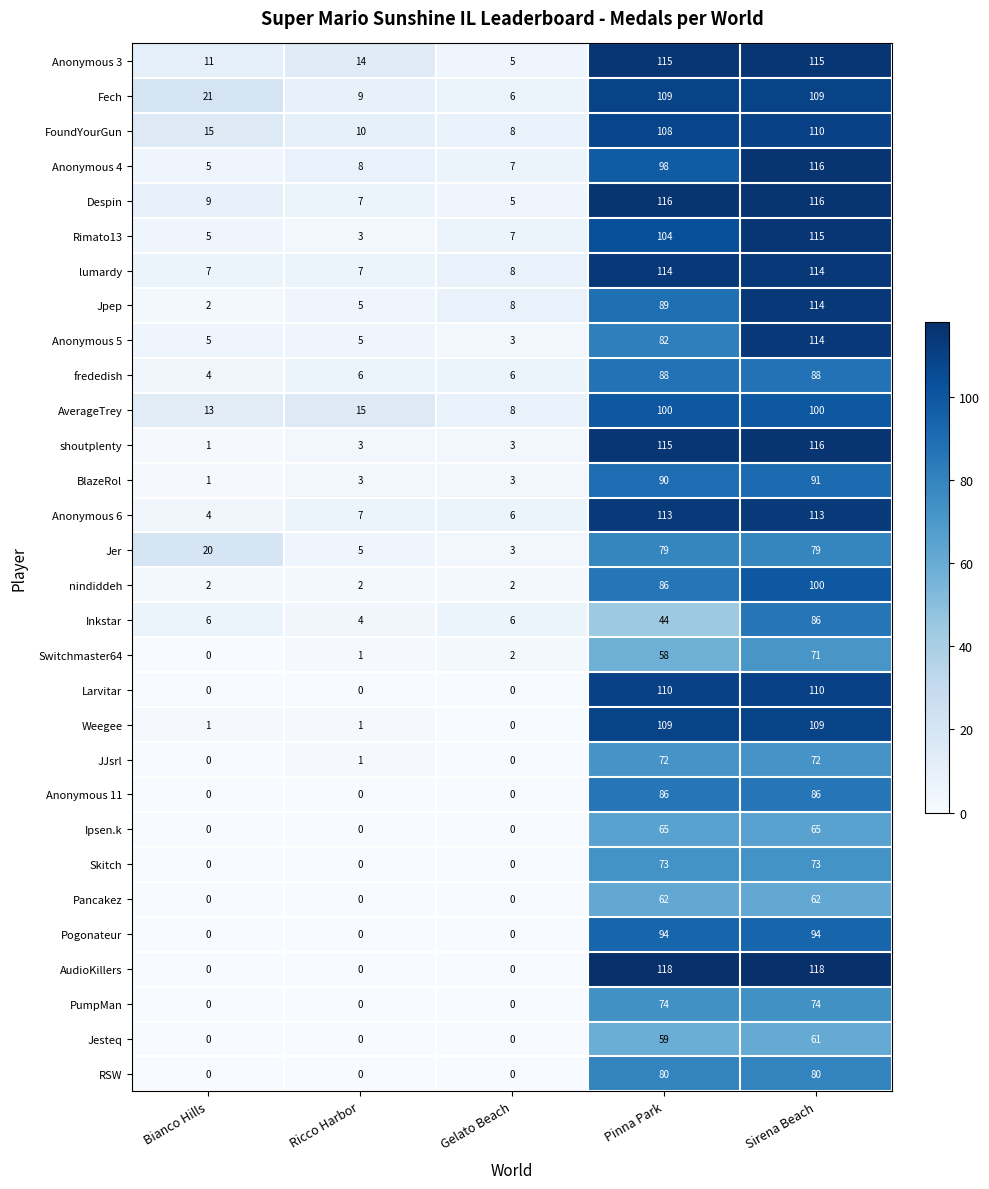

Which series changed the most between Ricco Harbor and Pinna Park?

AudioKillers